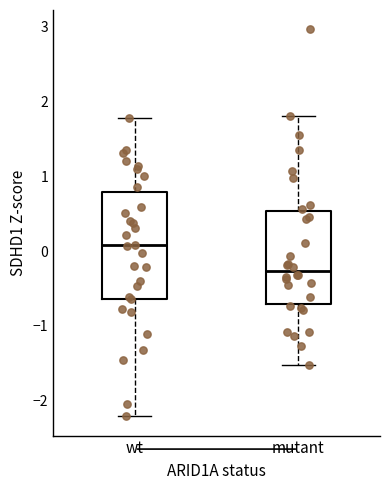

Comparing the boxes themselves (not the whiskers), which one is the tallest?

wt